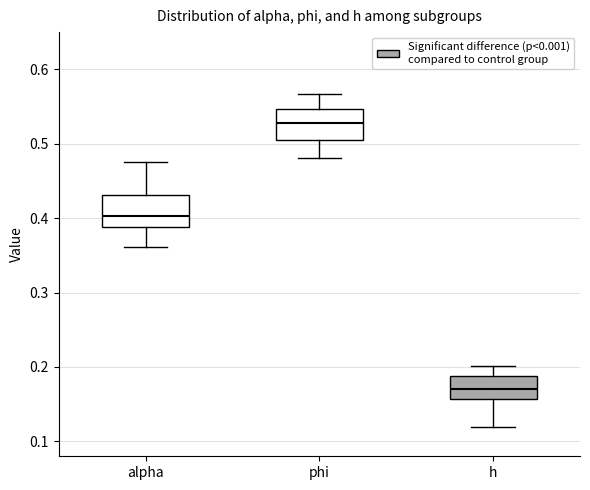

Reading left to right, transcribe this box plot: for each box, give where its median line is, the range the box spans, and where its two whiskers end, as read against the y-axis. The values are not printed on the chart, so give them approximately, as read against the axis.

alpha: median 0.40, box 0.39 to 0.43, whiskers 0.36 to 0.48
phi: median 0.53, box 0.50 to 0.55, whiskers 0.48 to 0.57
h: median 0.17, box 0.16 to 0.19, whiskers 0.12 to 0.20